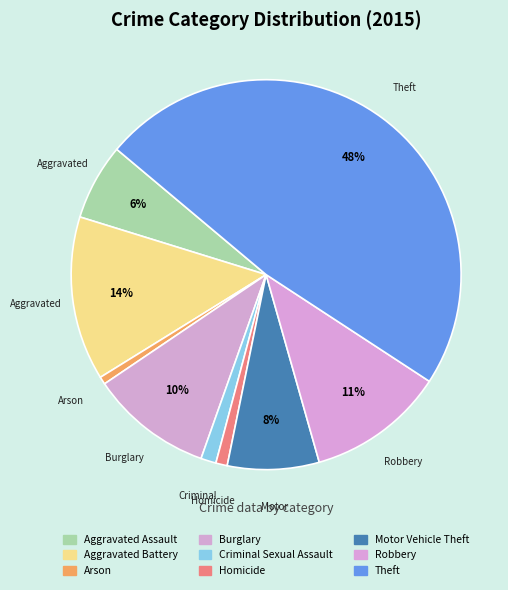

How much of the chart is everything except Motor Vehicle Theft?

92.4%